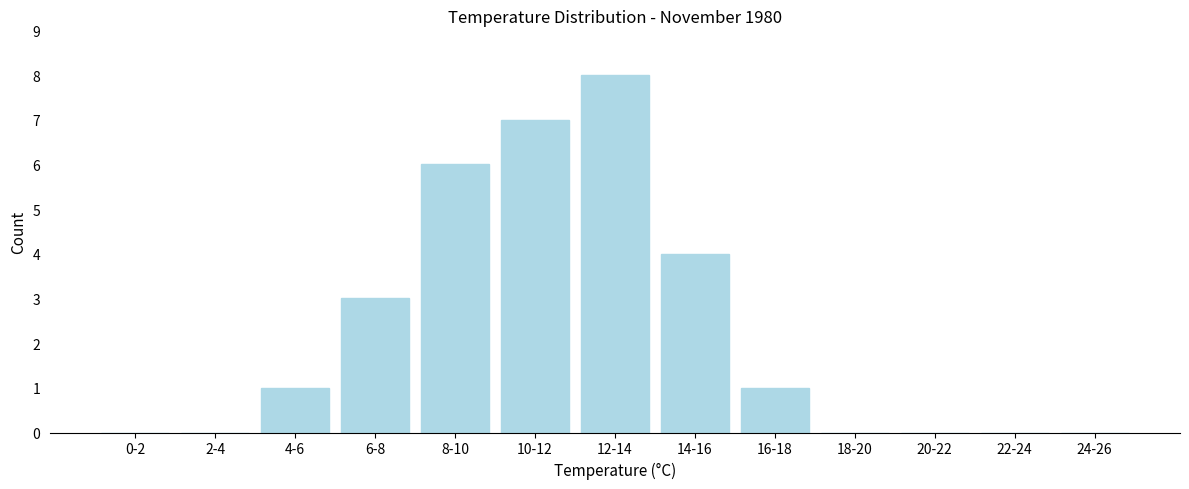

Reading right to left, extract all data points from this chart.

24-26=0	22-24=0	20-22=0	18-20=0	16-18=1	14-16=4	12-14=8	10-12=7	8-10=6	6-8=3	4-6=1	2-4=0	0-2=0